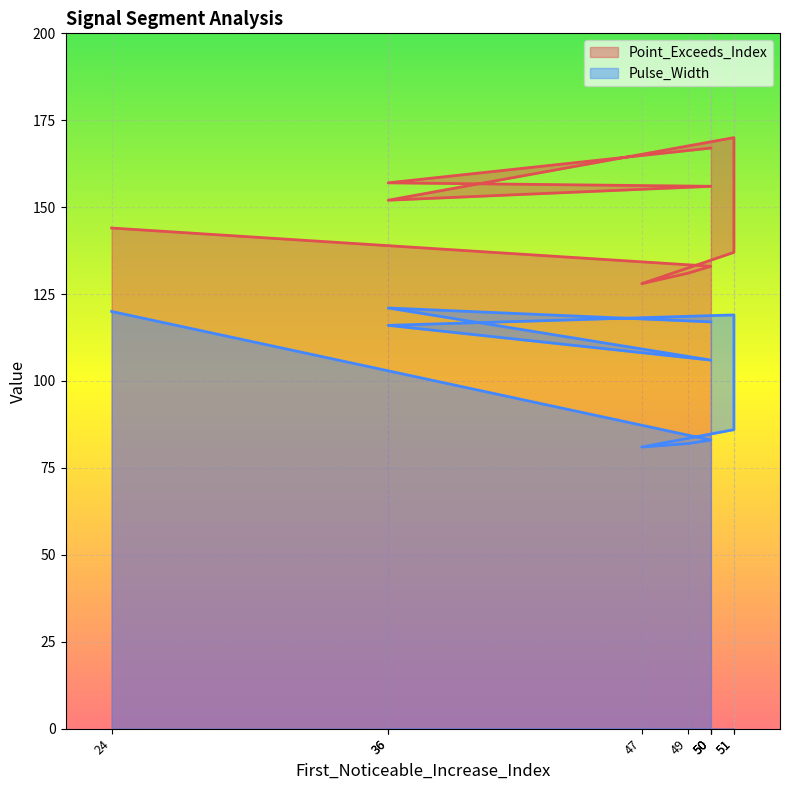

True or false: Pulse_Width and Point_Exceeds_Index intersect in this chart.

False